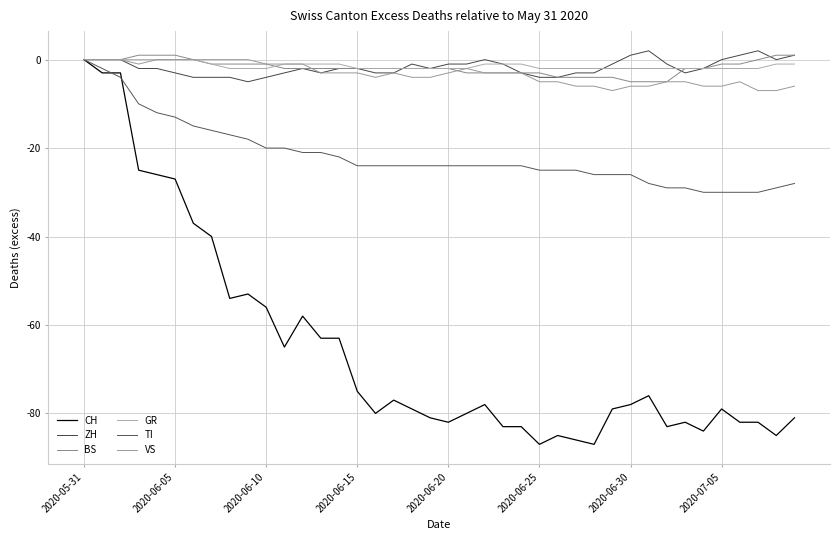

Count the number of categories in the chart.

40